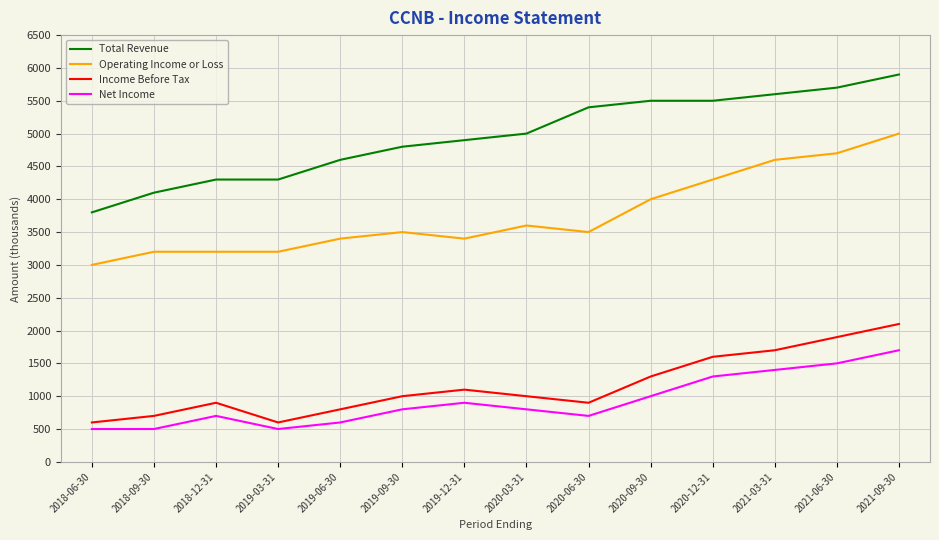

True or false: Net Income has a value of 761 at 2021-09-30.

False